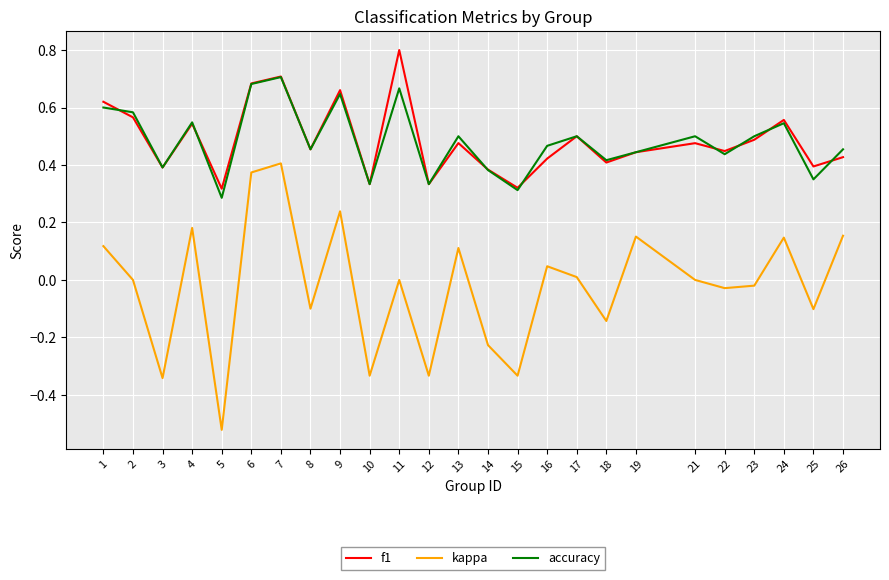

At which category does the chart reach its minimum across all series?

5